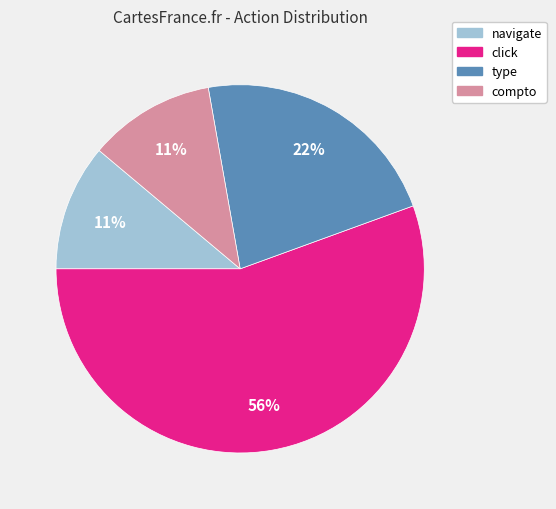

Does any single category account for the majority?

Yes